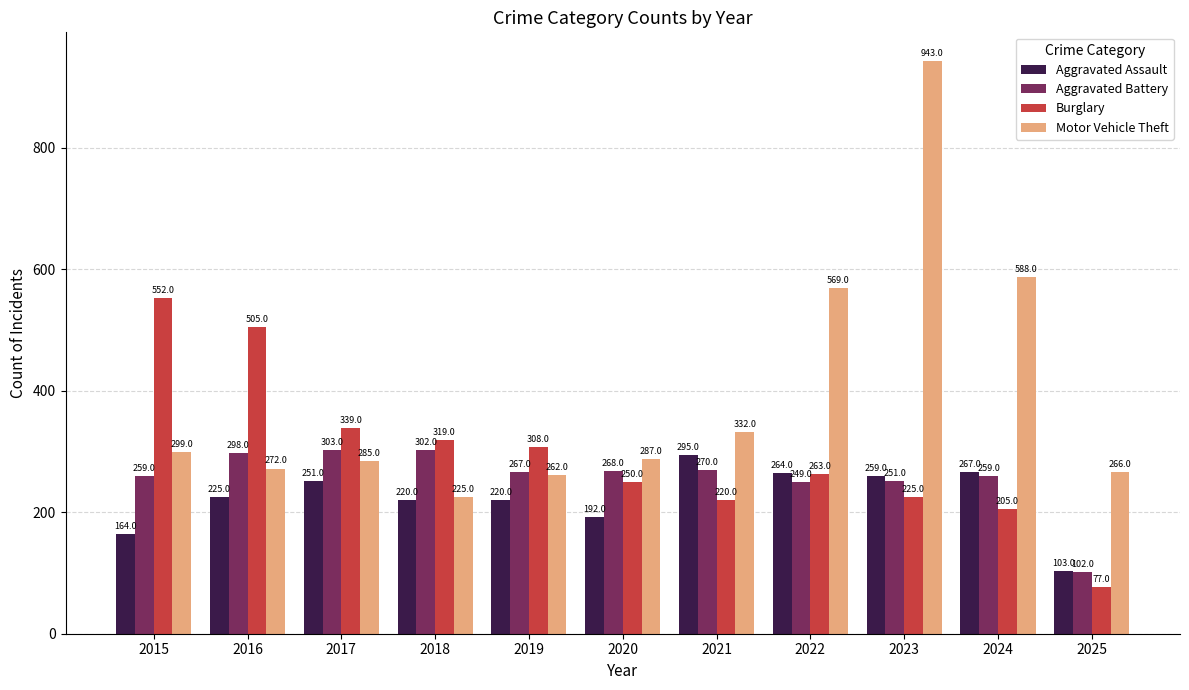

Which category has the lowest value across all series?

2025